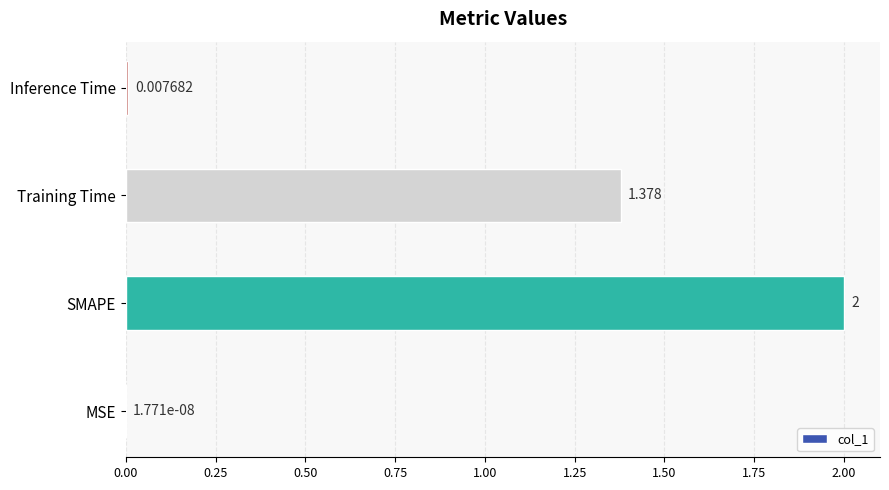

At which label is the value closest to 1?

Training Time